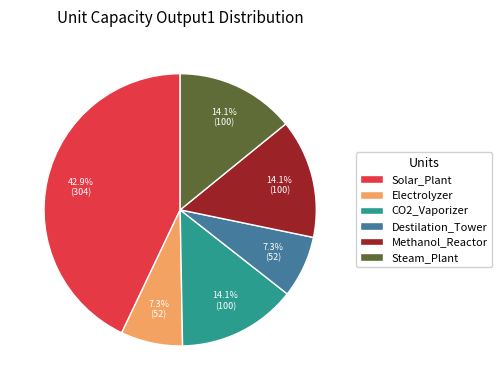

Does any single category account for the majority?

No